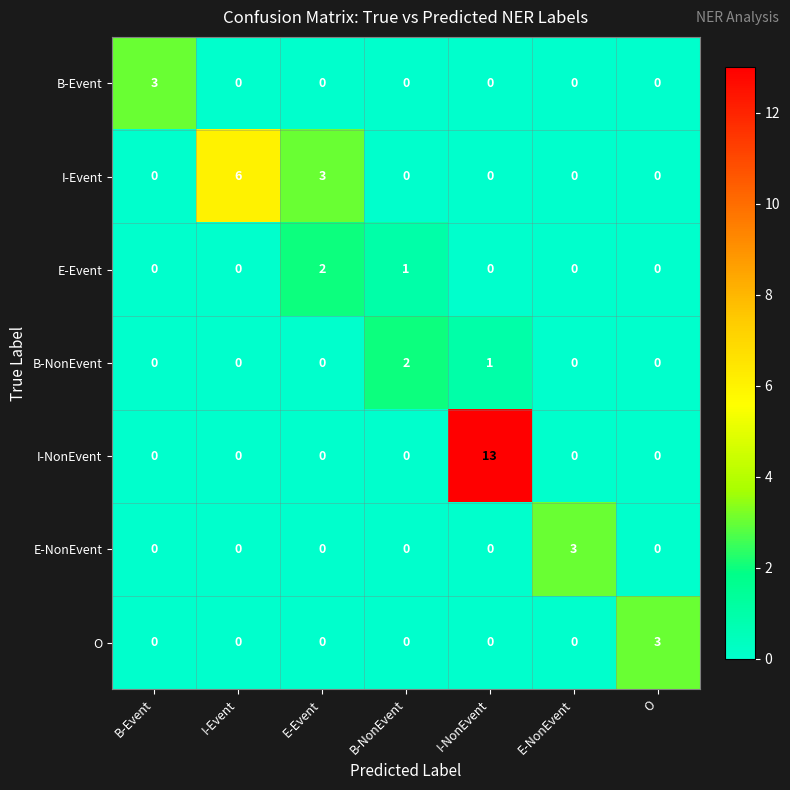

What is the difference between the maximum and minimum values in the I-Event series?

6